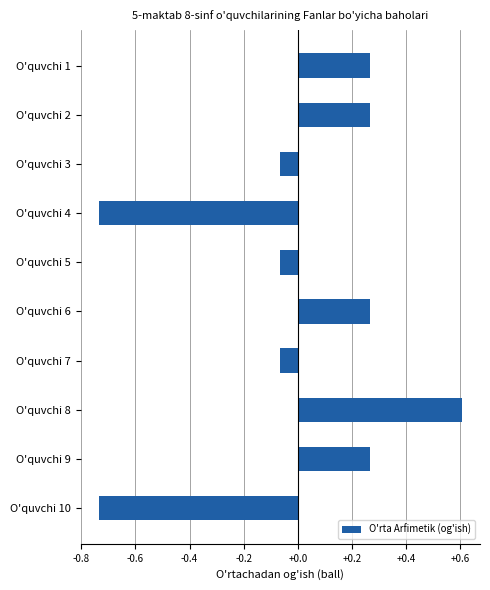

The value at O'quvchi 5 is -0.0. True or false?

False